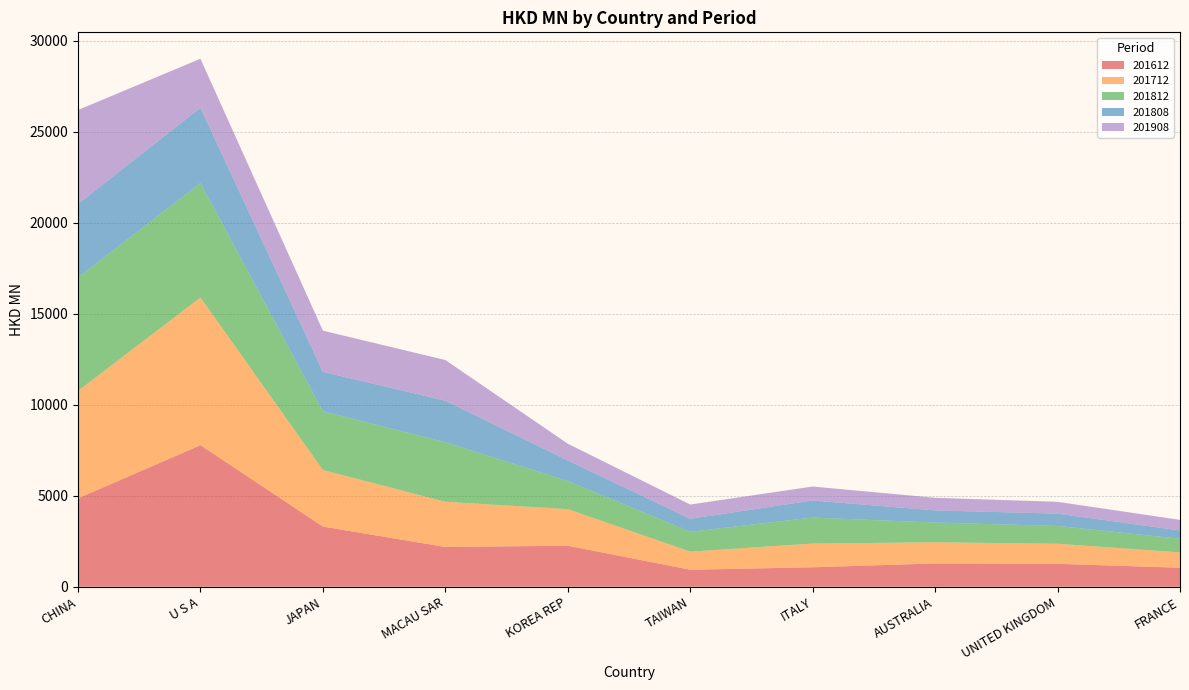

Reading left to right, list all the values displayed in this chart.

201612: 4857.7	7774.9	3306.0	2185.7	2255.0	934.4	1070.8	1280.5	1260.2	1044.4
201712: 5901.0	8110.4	3105.8	2480.4	2009.8	994.9	1302.6	1162.2	1101.9	845.4
201812: 6225.6	6290.9	3228.4	3274.8	1547.7	1093.9	1428.8	1085.9	979.4	749.4
201808: 4041.2	4133.8	2163.6	2278.0	1125.3	709.9	936.4	665.1	675.6	452.9
201908: 5159.9	2691.1	2263.3	2235.4	920.8	784.4	768.0	694.7	648.6	582.8